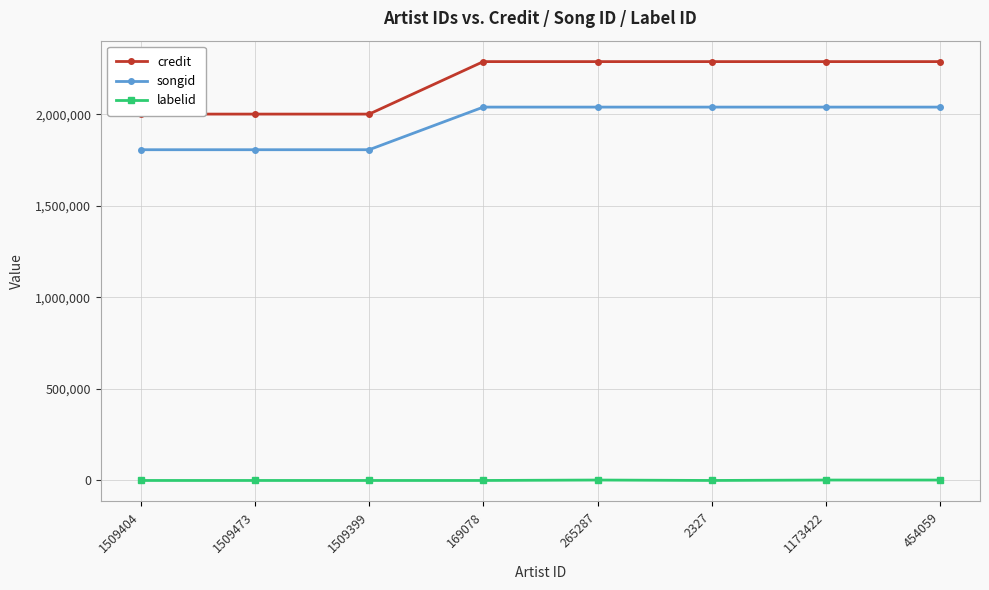

True or false: credit and labelid intersect in this chart.

False